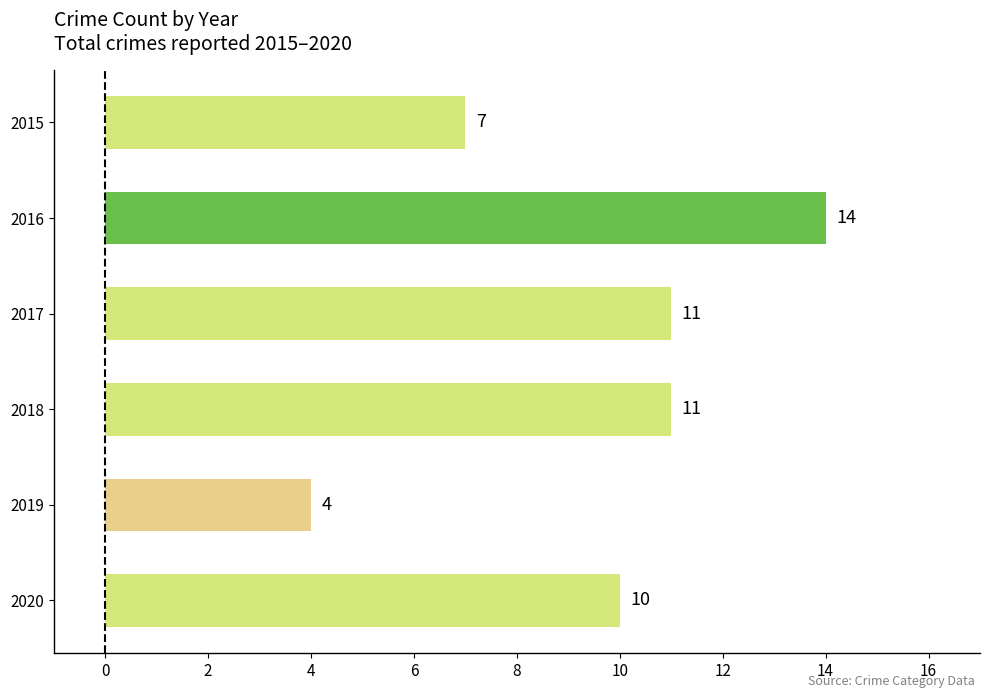

The value at 2018 is 11. True or false?

True